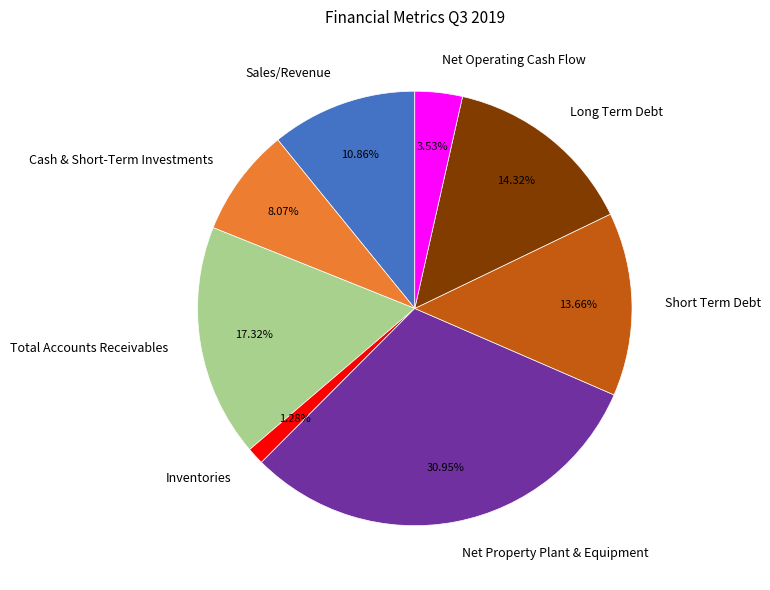

Approximately how many times larger is the value at Inventories compared to Net Operating Cash Flow?

0.4